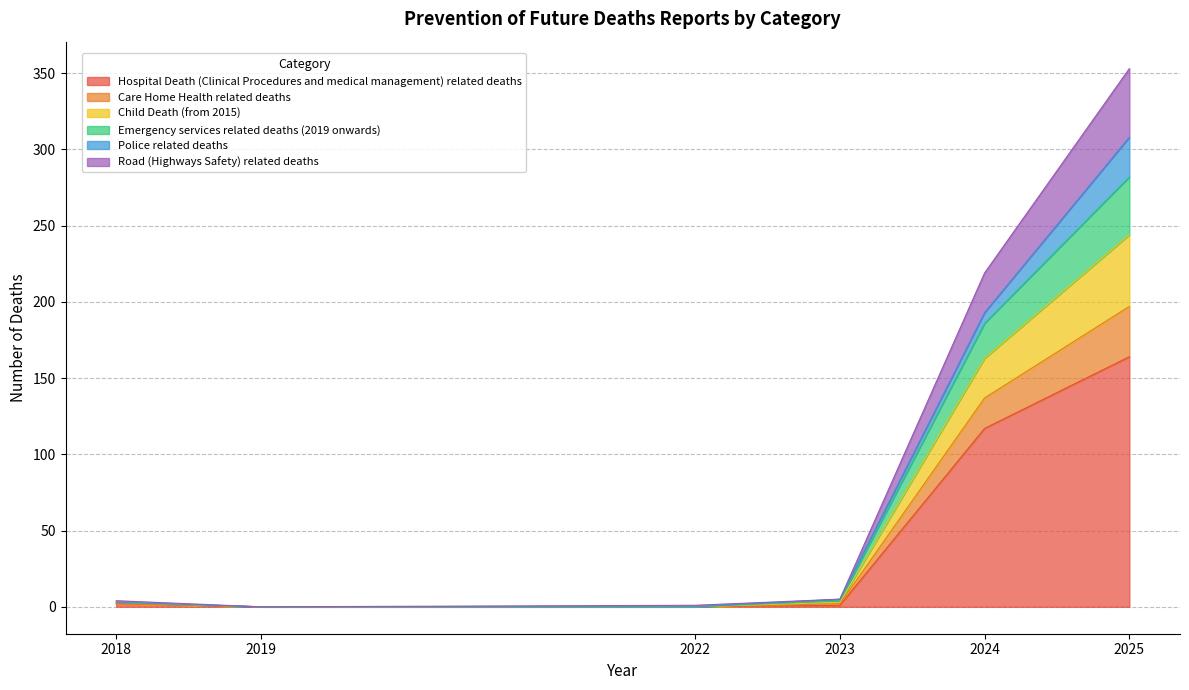

Is it true that Hospital Death (Clinical Procedures and medical management) related deaths equals -64 at 2019?

False